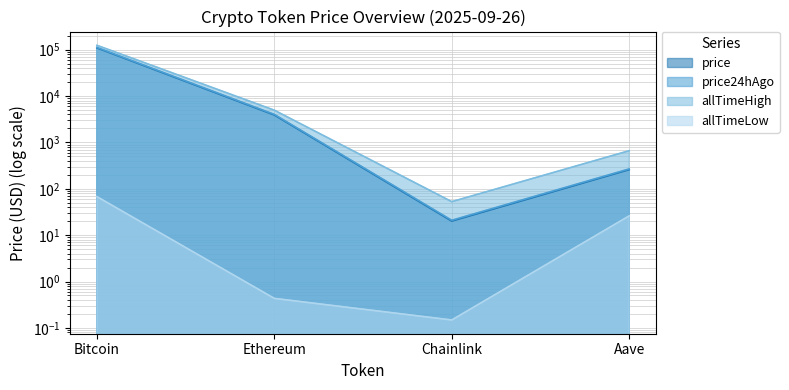

What is the label of the 1st point from the right?

Aave